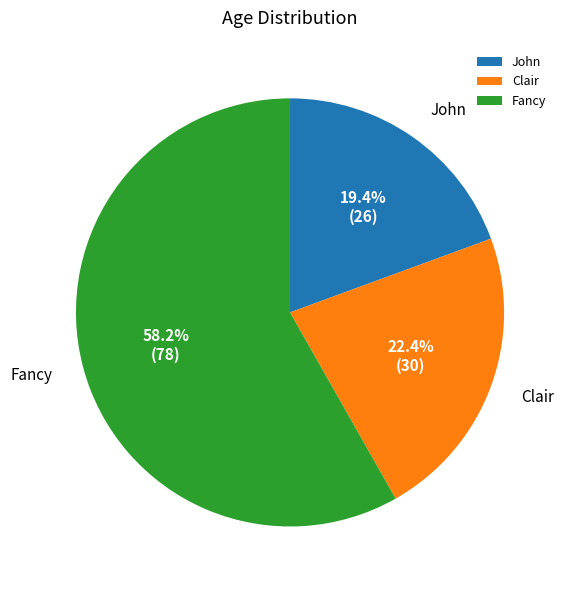

To the nearest percent, what percentage of the pie is Fancy?

58%